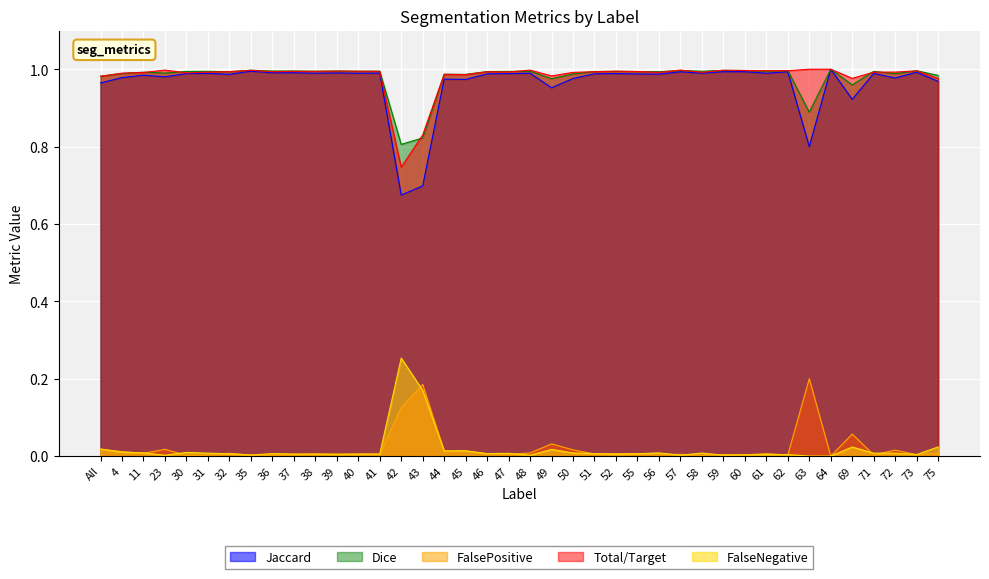

Which series changed the most between 58 and 71?

FalsePositive